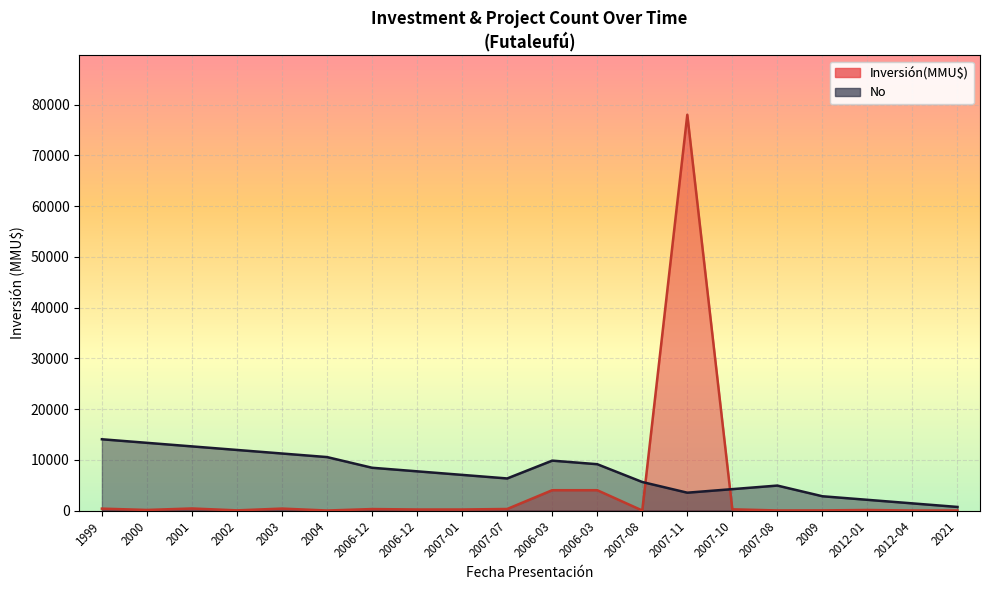

Rank the series by their maximum value, from highest to lowest.

Inversión(MMU$), No